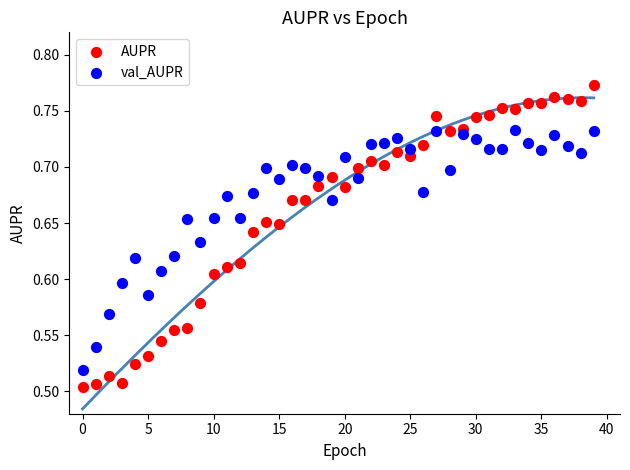

Which series contains the highest Y value?

AUPR